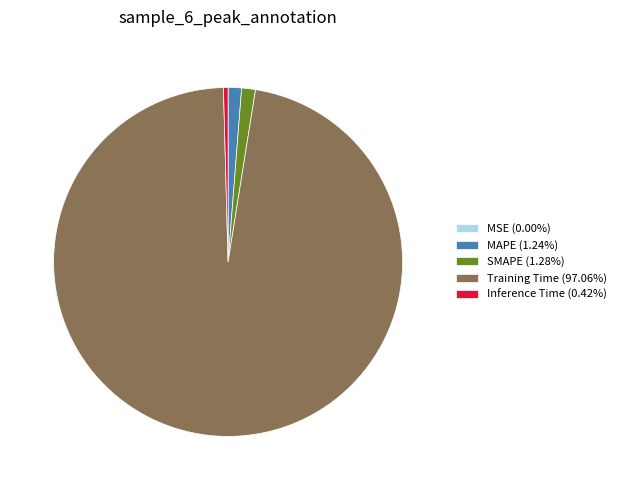

Combined, do Training Time (97.06%) and MAPE (1.24%) account for over 50%?

Yes